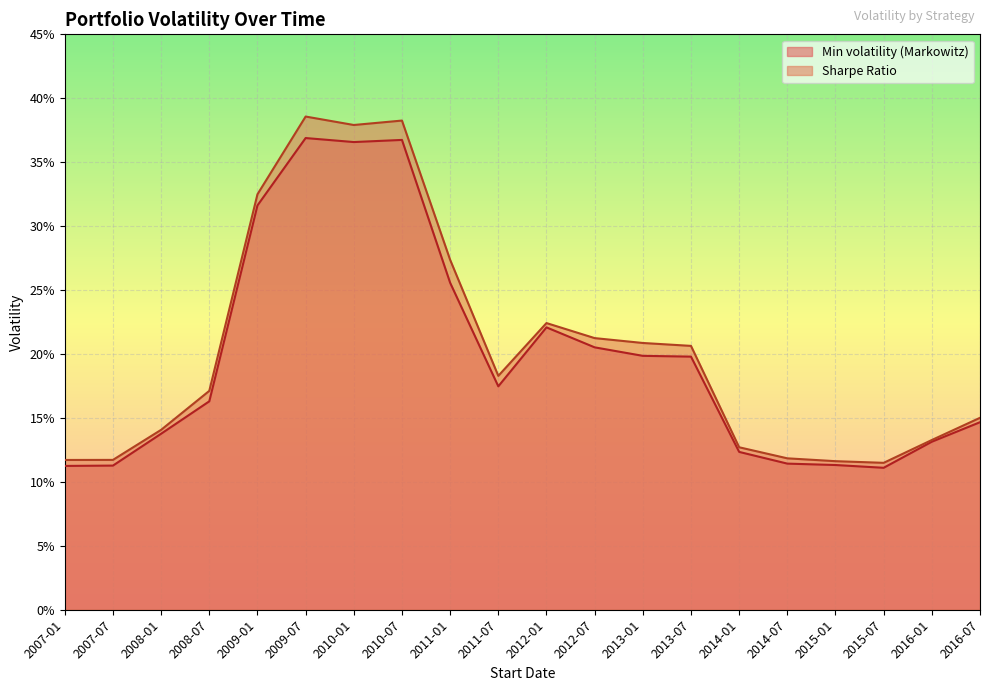

What are all the series names shown in the legend?

Min volatility (Markowitz), Sharpe Ratio